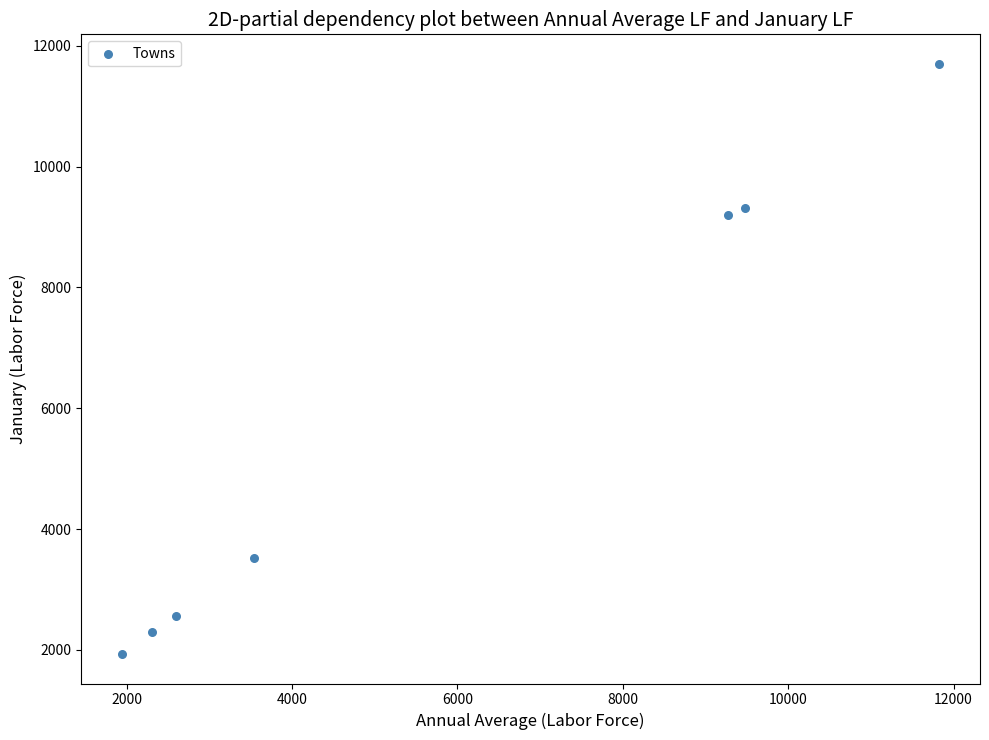

What is the average Y value?

5790